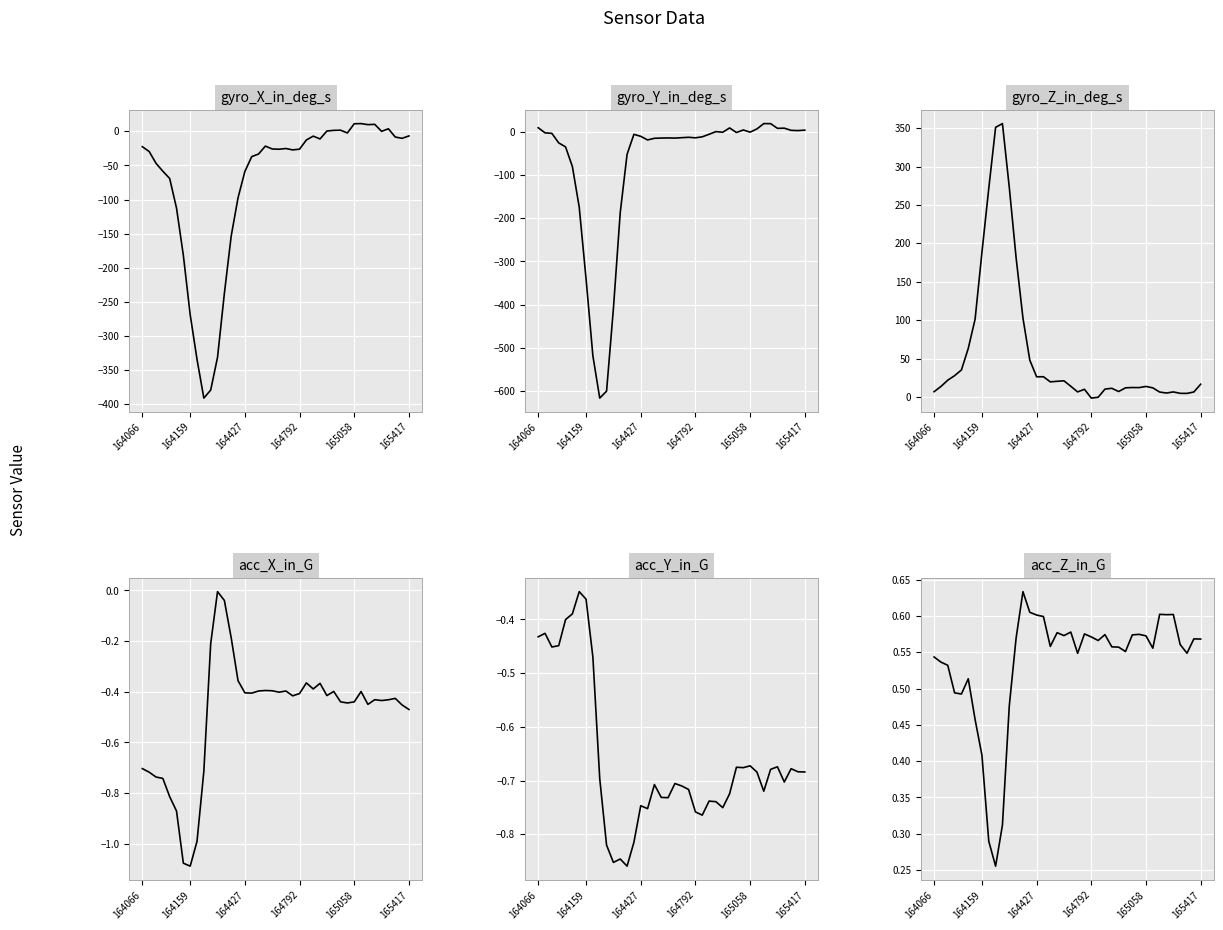

Between 6 and 35, which series saw the biggest shift?

gyro_Y_in_deg_s